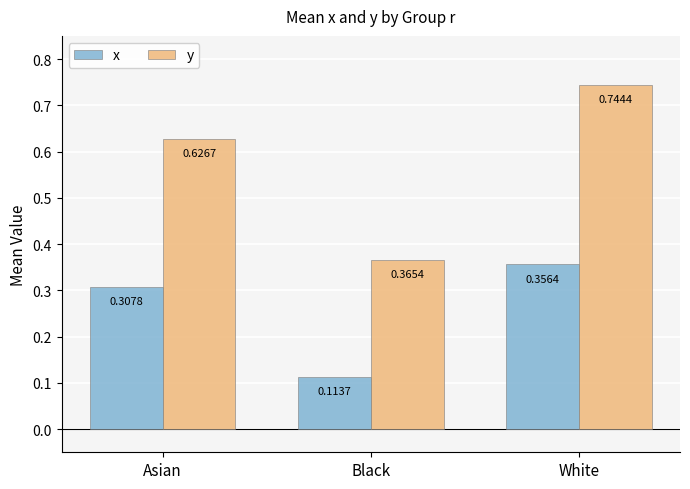

Which series changed the most between Asian and White?

y